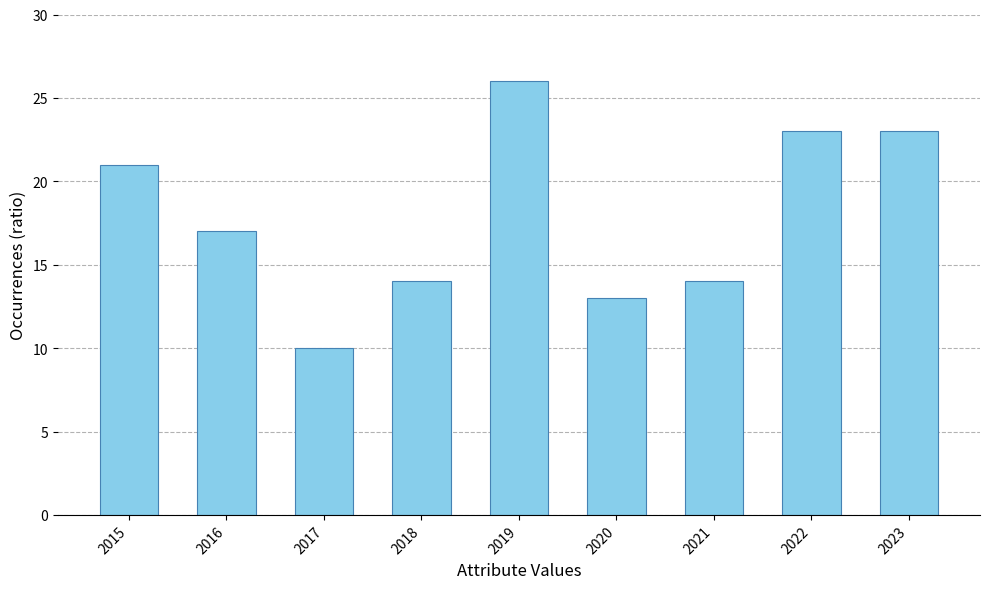

Reading left to right, what are all the values shown in this chart?

21	17	10	14	26	13	14	23	23